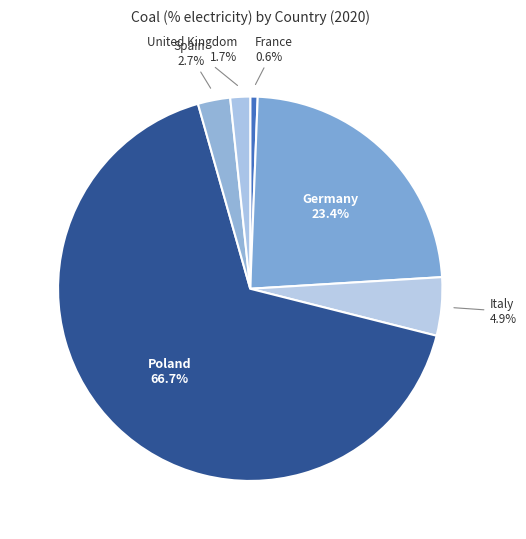

What percentage is the France slice, to the nearest percent?

1%